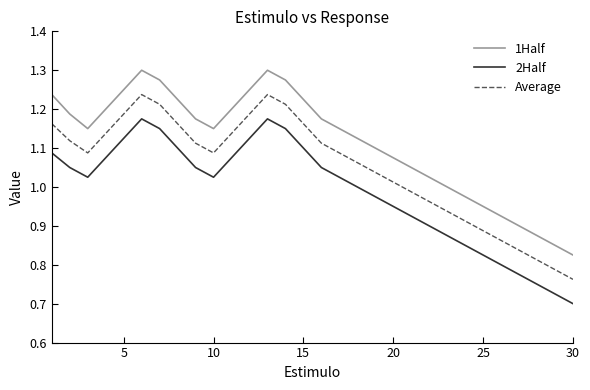

Which series has the largest total across all categories?

1Half